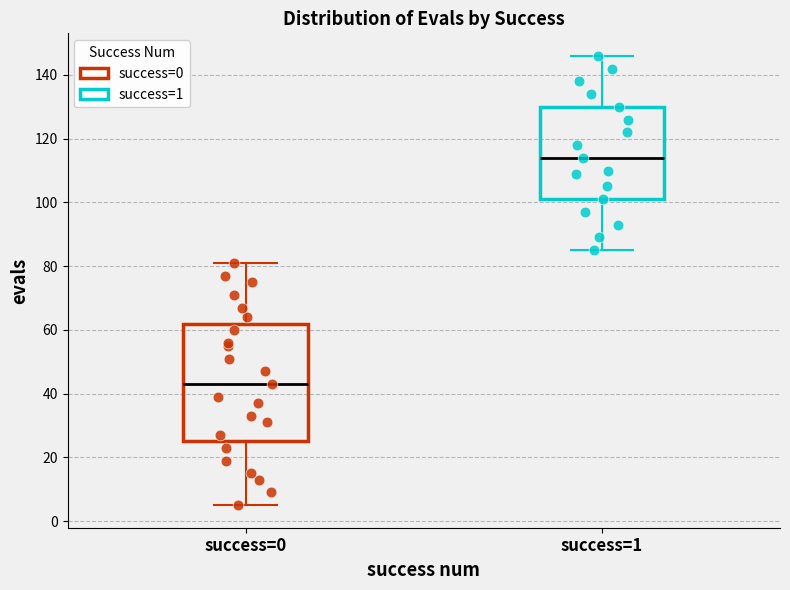

Where is the upper edge of the box for success=1 on the y-axis? The values are not printed on the chart, so give them approximately, as read against the axis.

130